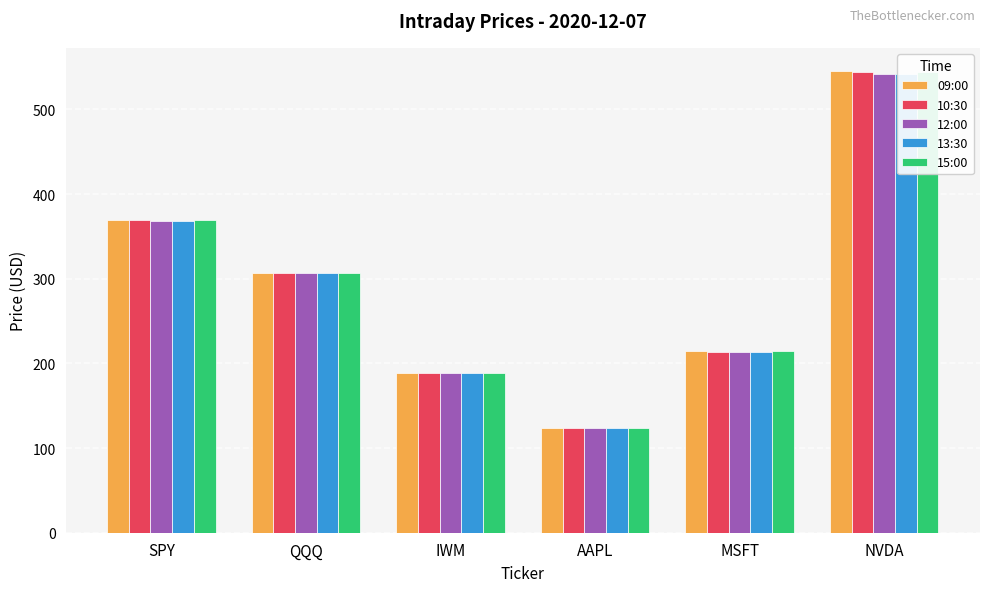

Which category has the highest value in the 10:30 series?

NVDA